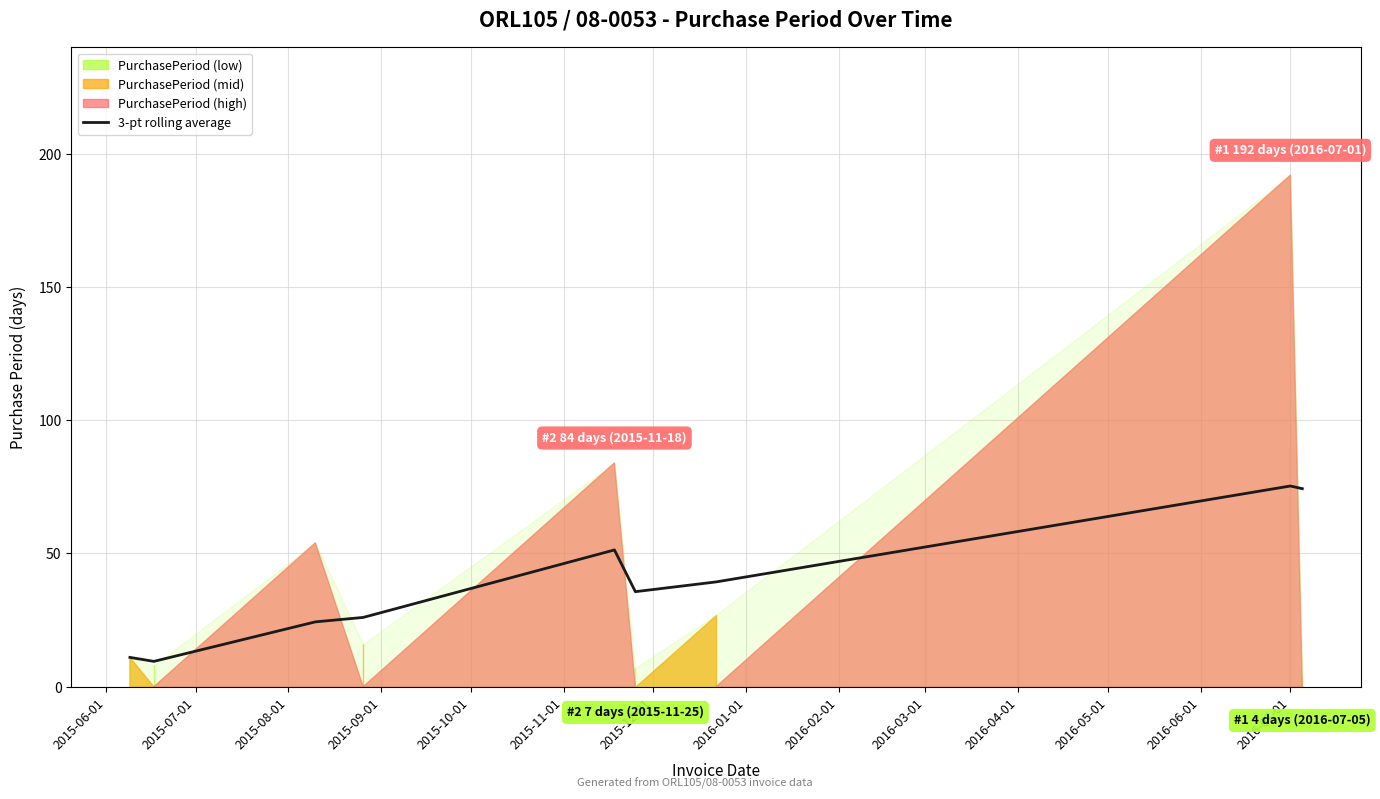

True or false: the data has more than 2 interior local peaks.

False